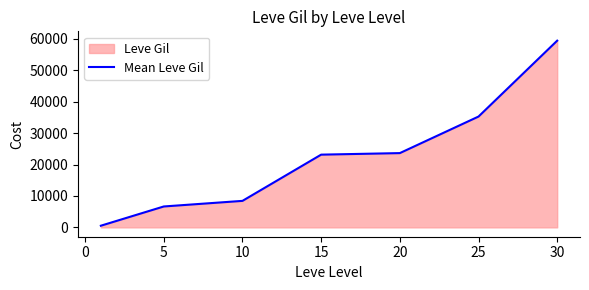

What is the sum of the values at 5 and 20?

30288.3